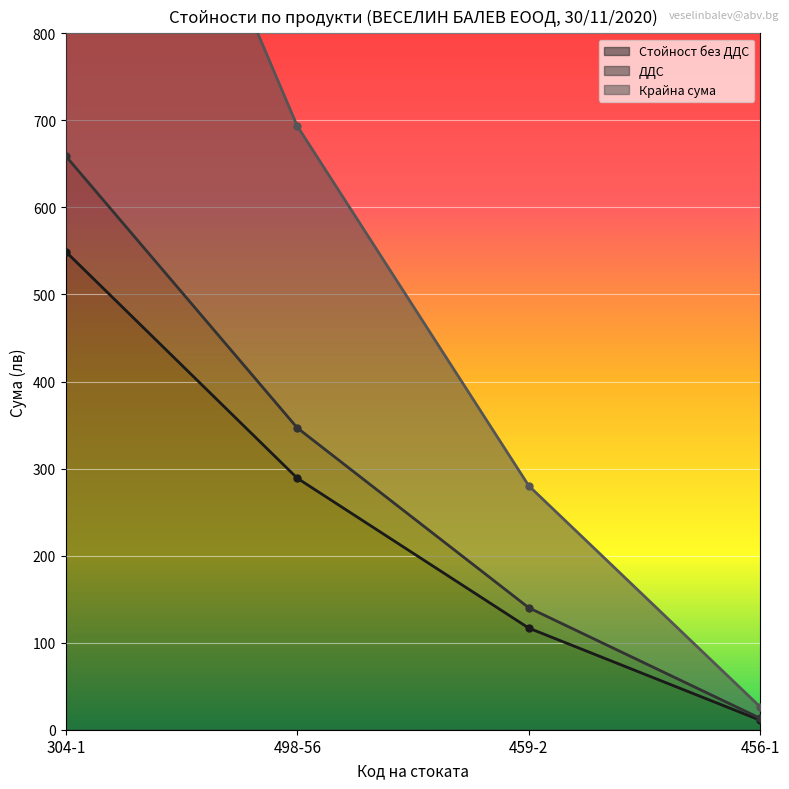

How many data points in Крайна сума are less than 693?

2